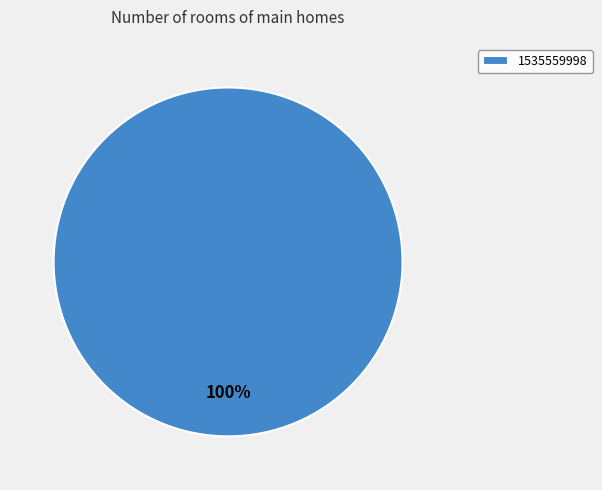

Does 1535559998 account for over 50% of the chart?

Yes